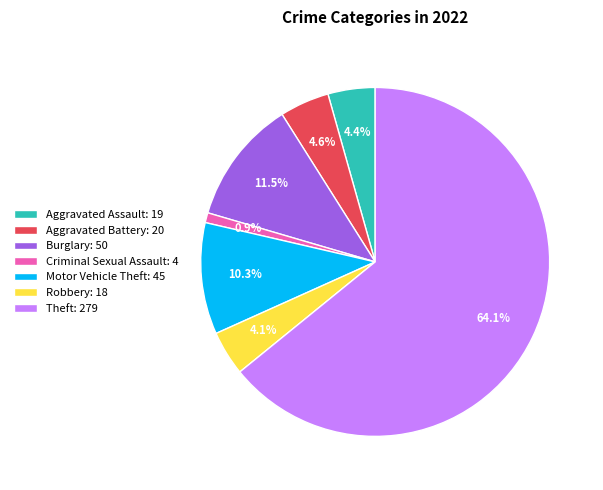

Is the sum of Theft: 279 and Aggravated Assault: 19 greater than half?

Yes